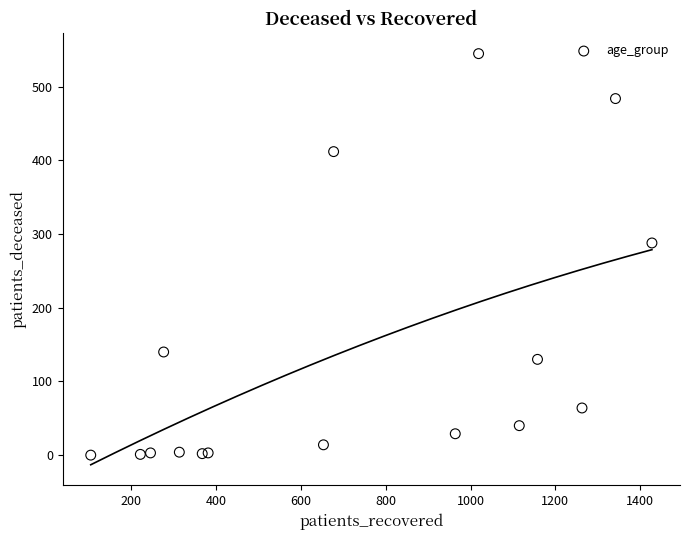

What Y value in the scatter plot is closest to 272?

288